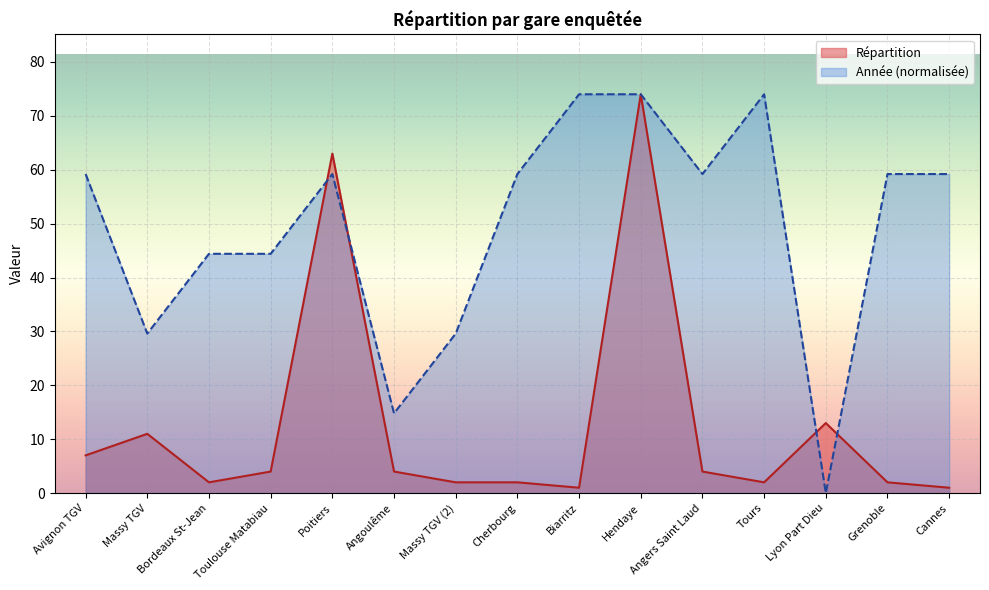

How many data points in Répartition moyenne are less than 4?

7